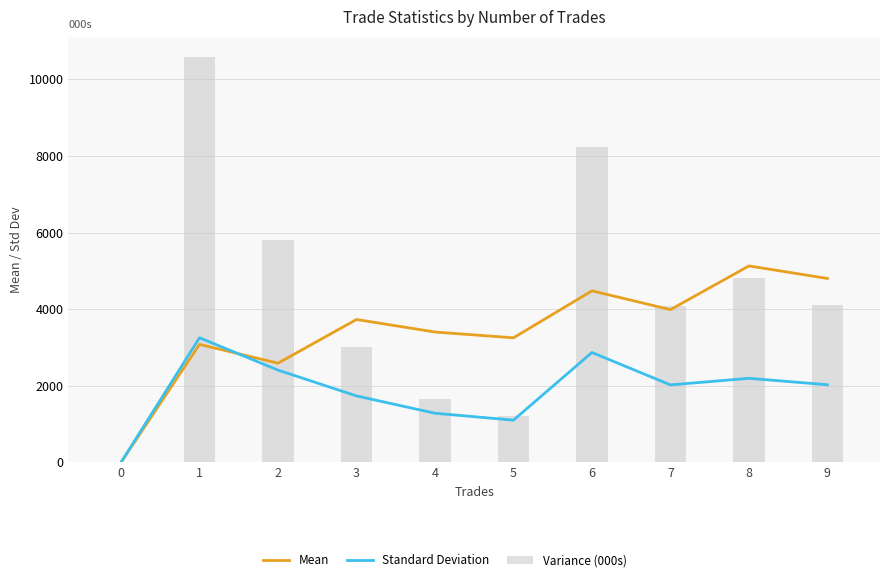

Rank the series by their average value, from lowest to highest.

Standard Deviation, Mean, Variance (000s)